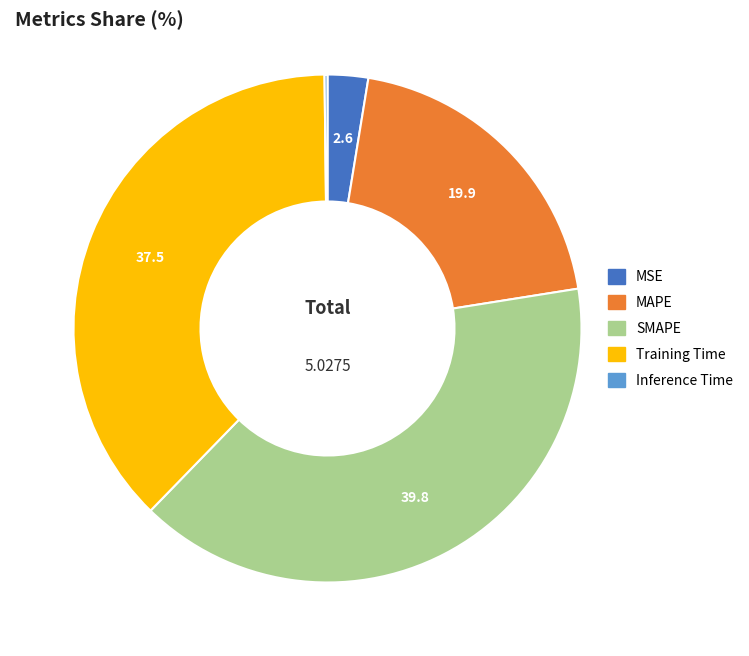

What is the ratio of the value at MAPE to the value at SMAPE?

0.5